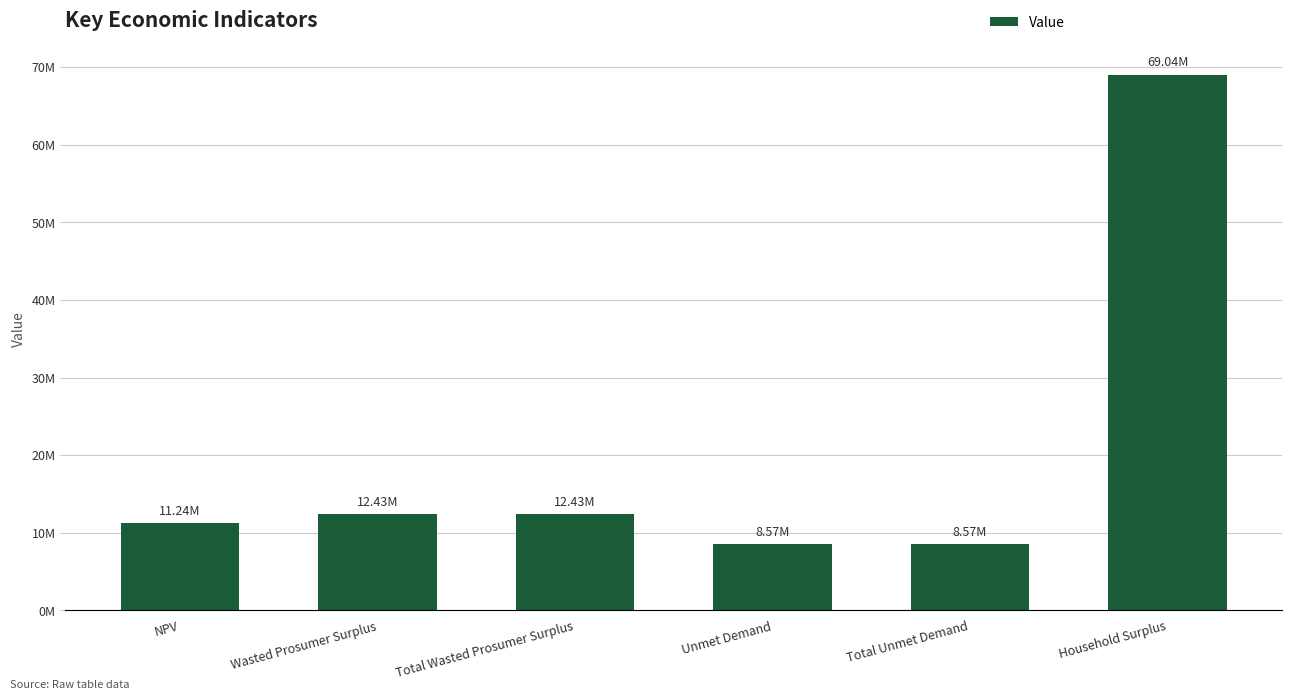

Does the chart contain any negative values?

No